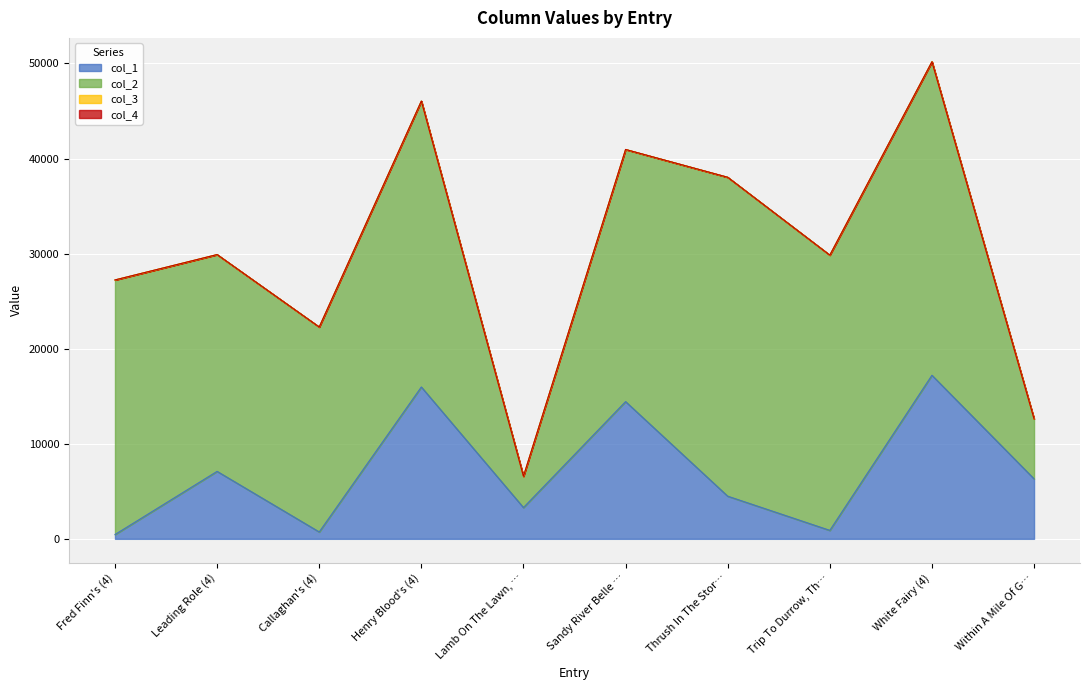

What position from the left is Sandy River Belle (4)?

6